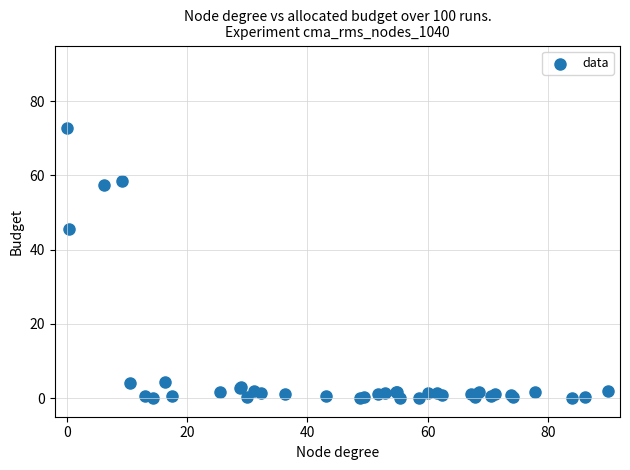

What Y value in the scatter plot is closest to 36?

45.5